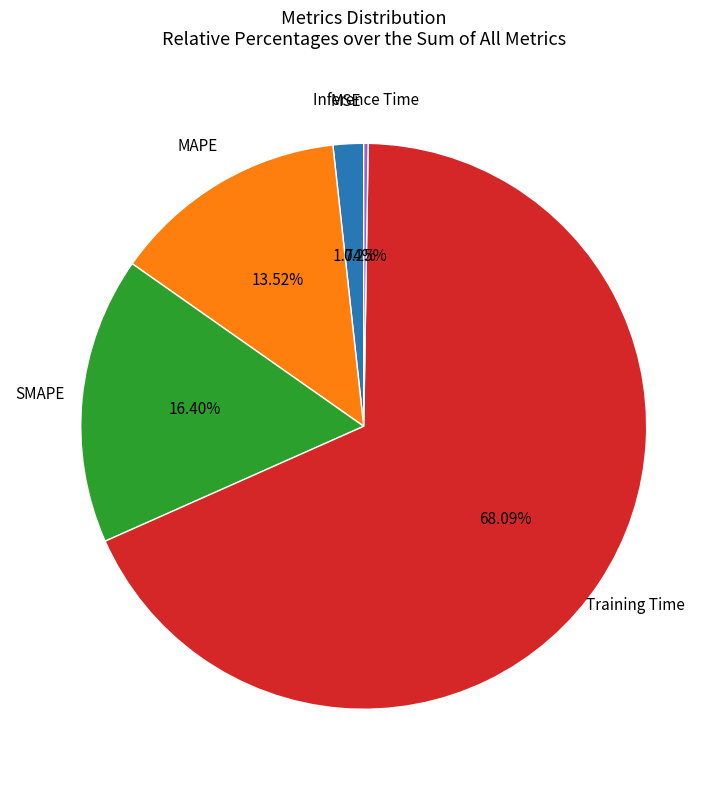

Is there a majority slice in this chart?

Yes